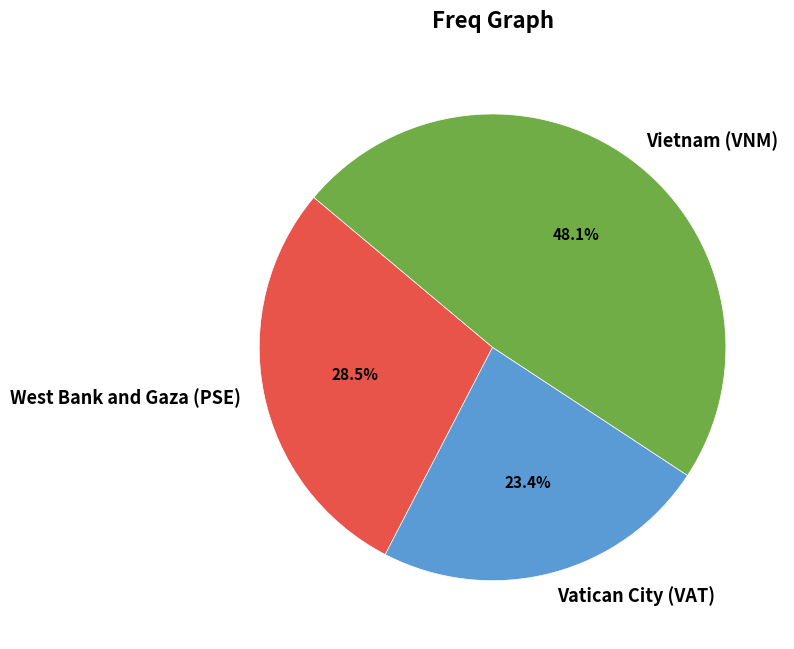

True or false: Vatican City (VAT) accounts for 37% of the total.

False